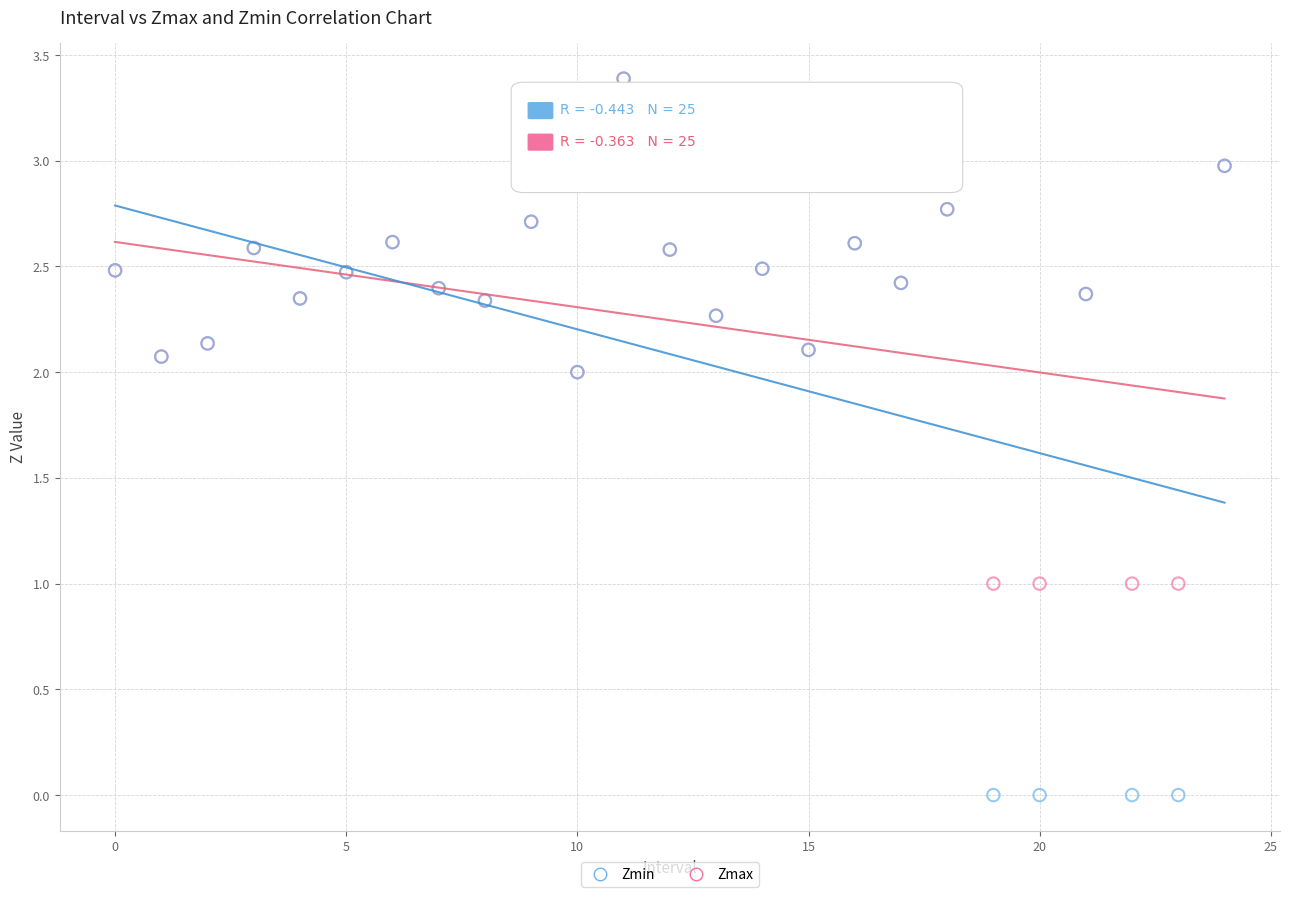

What are all the series names shown in the legend?

Zmin, Zmax